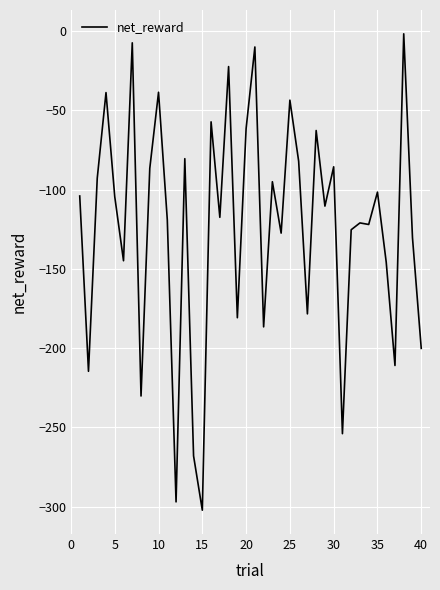

What is the average value?

-124.1